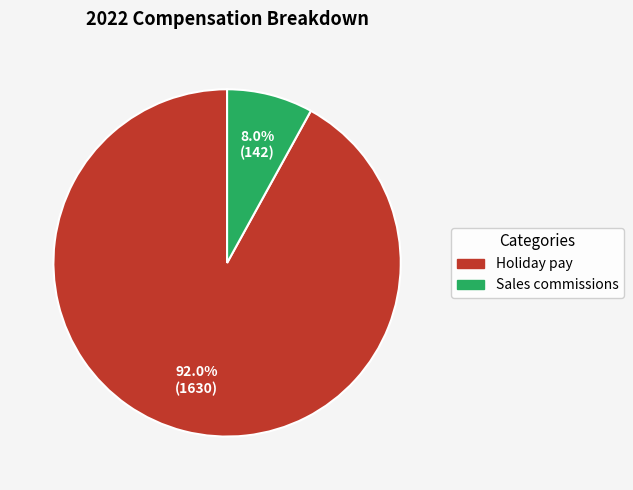

True or false: Holiday pay accounts for 92% of the total.

True